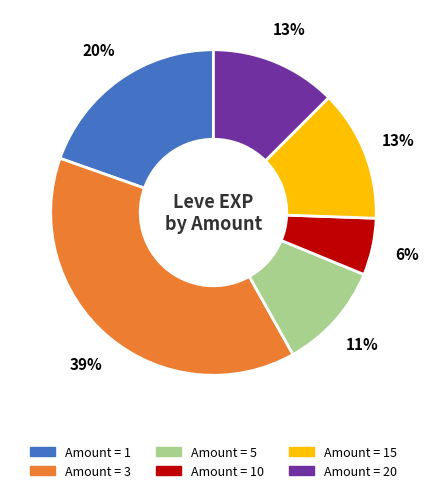

To the nearest percent, what is the average slice percentage?

17%